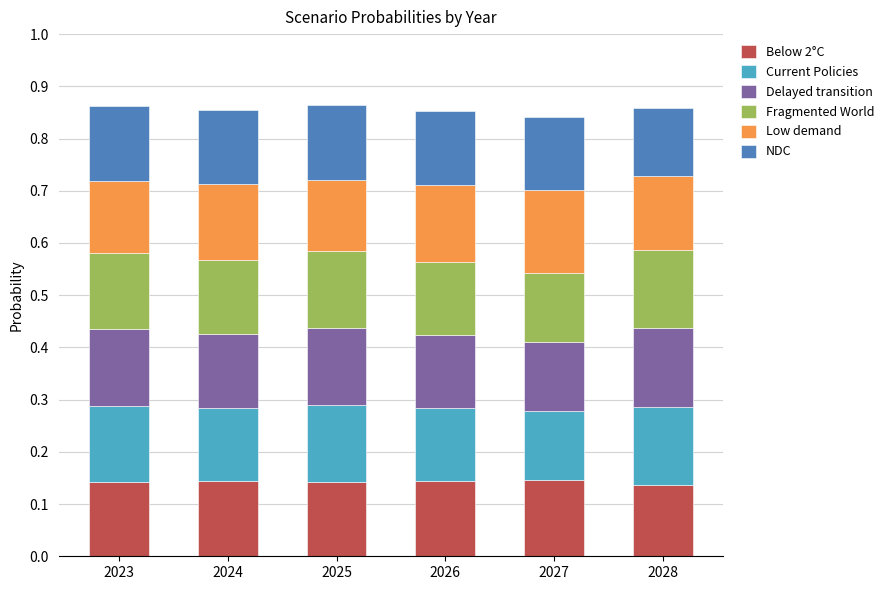

What is the total value across all series at 2023?

0.9